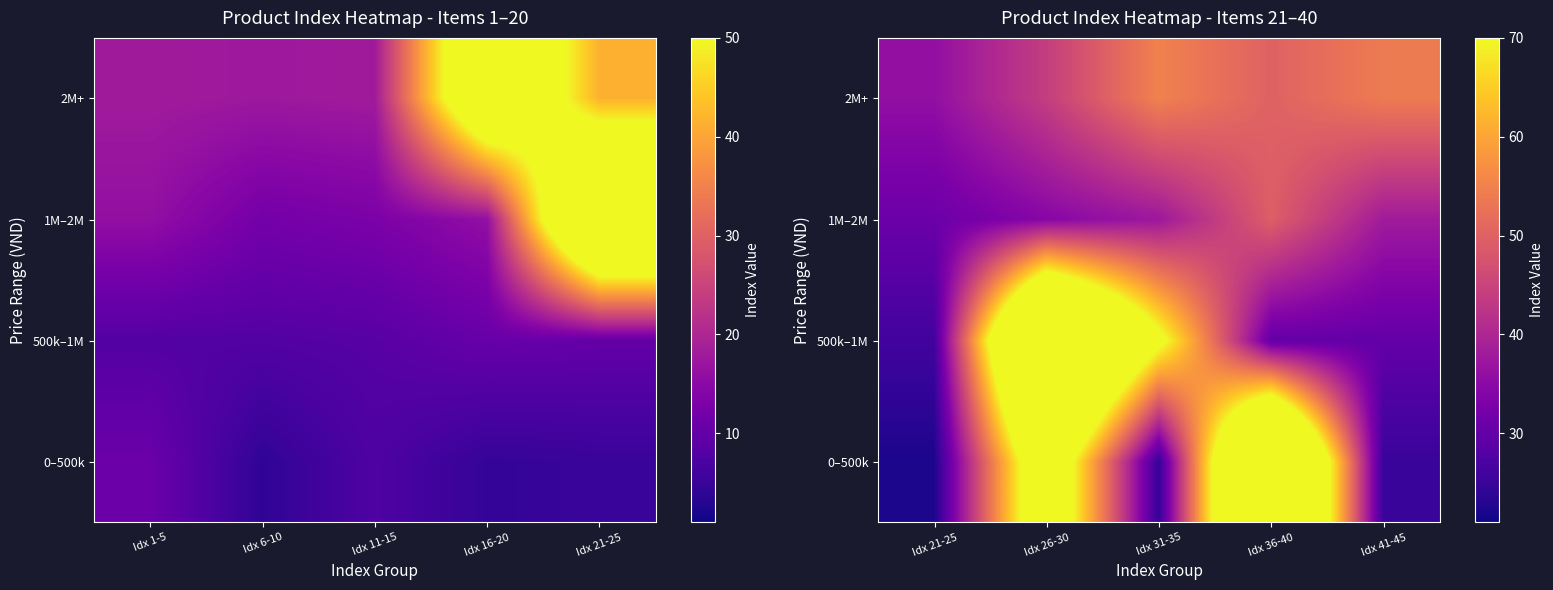

Rank the series by their maximum value, from highest to lowest.

0–500k, 500k–1M, 2M+, 1M–2M